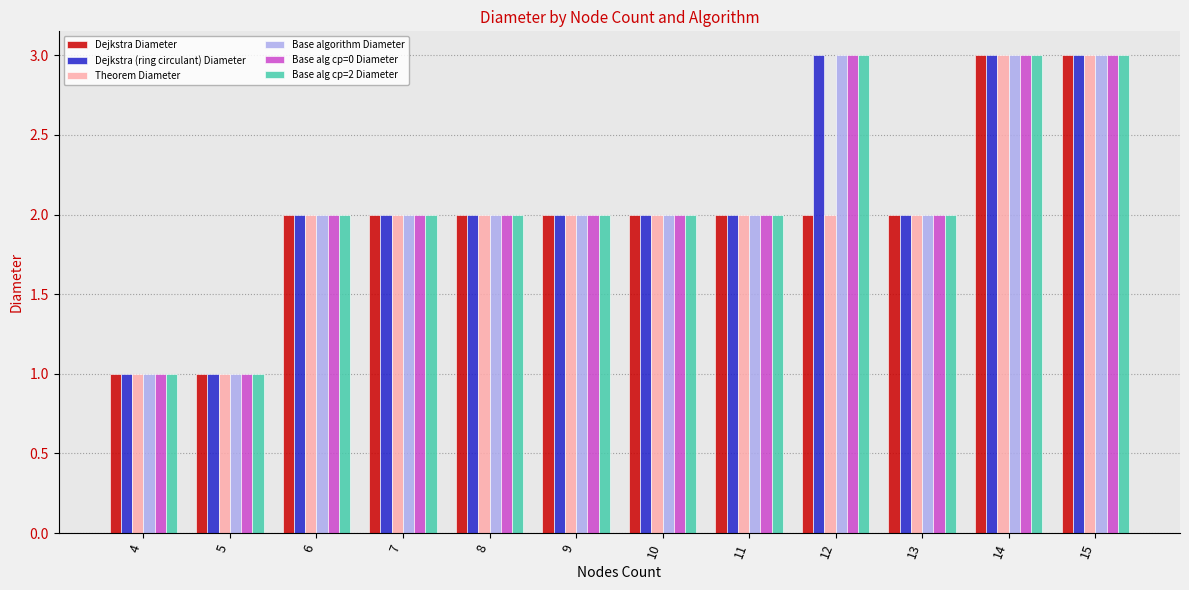

What is the total value across all series at 14?

18